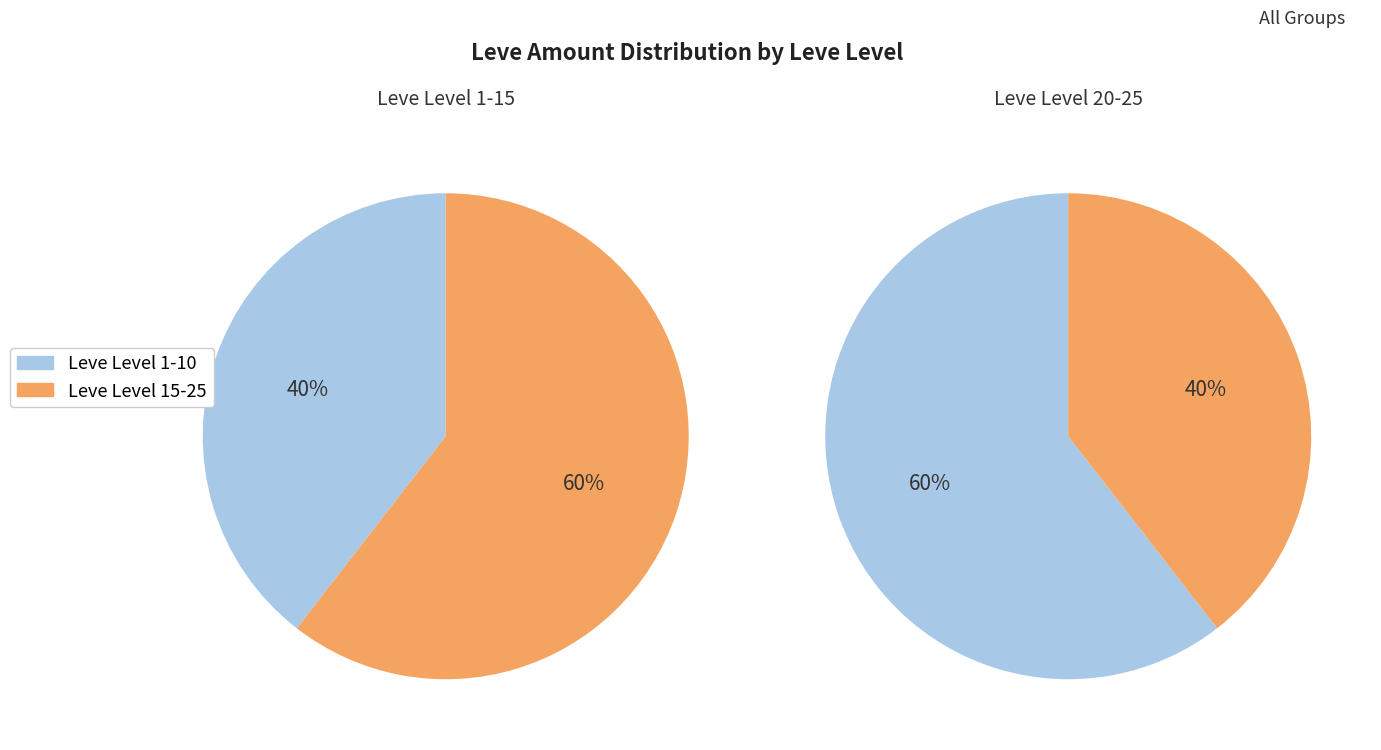

Is 0 the majority of the pie?

No